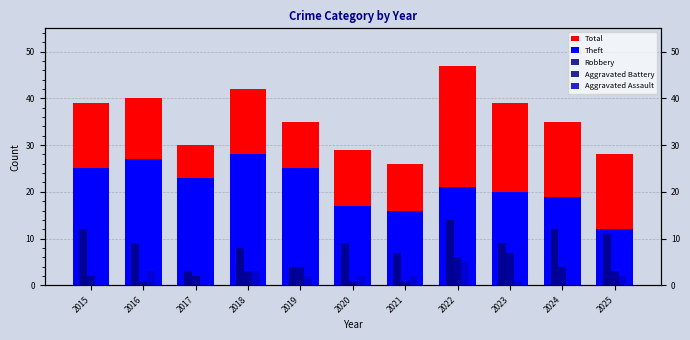

What is the difference between the maximum and minimum values in the Robbery series?

11